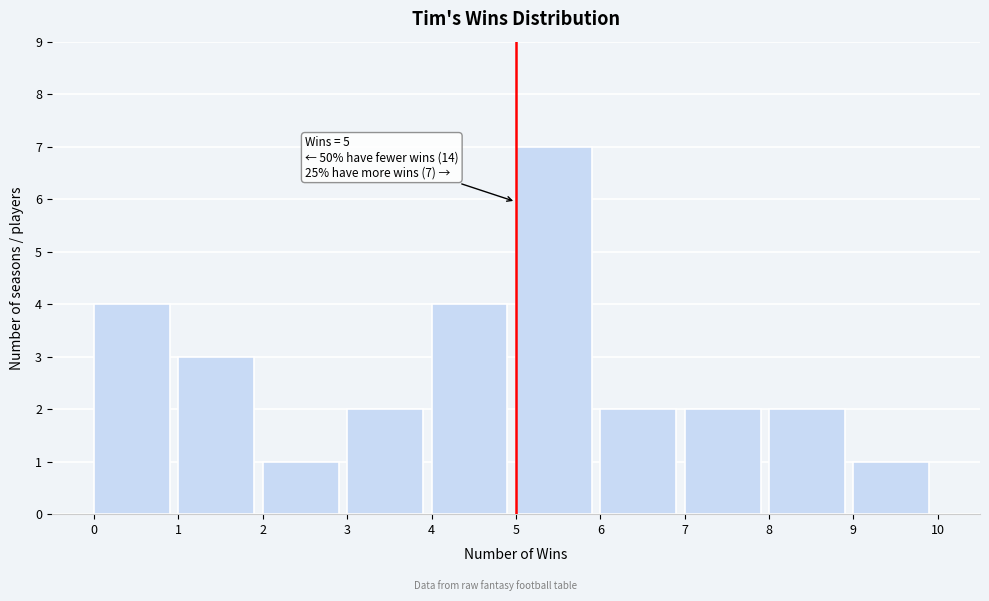

Over which range of the x-axis is the bar tallest?

5 to 6